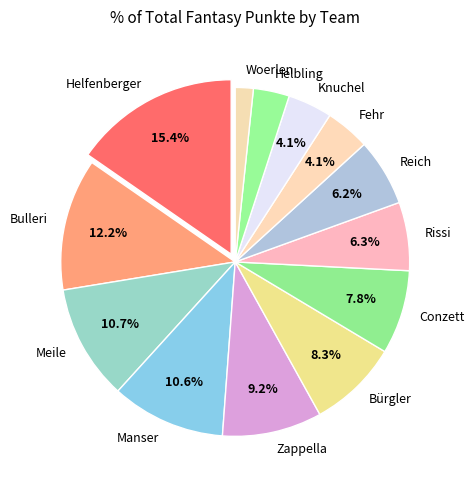

To the nearest percent, what is the difference between the Meile and Conzett slice percentages?

3%